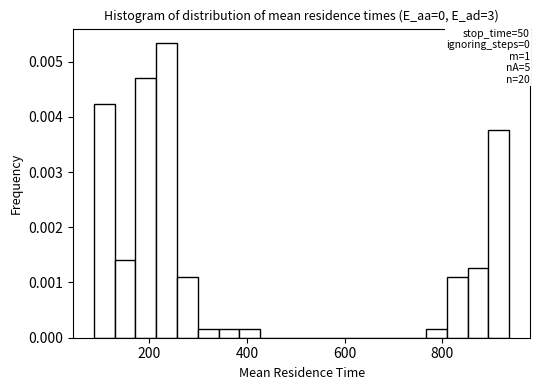

Around what value on the x-axis is the tallest bar? Give the approximate position of its centre, as read against the axis.

240